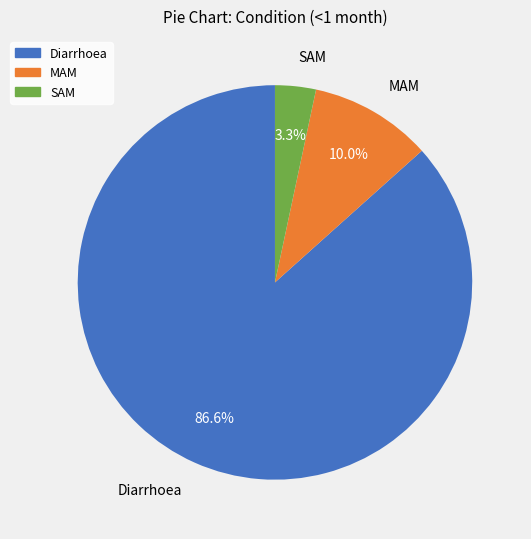

Which slice is the largest?

Diarrhoea